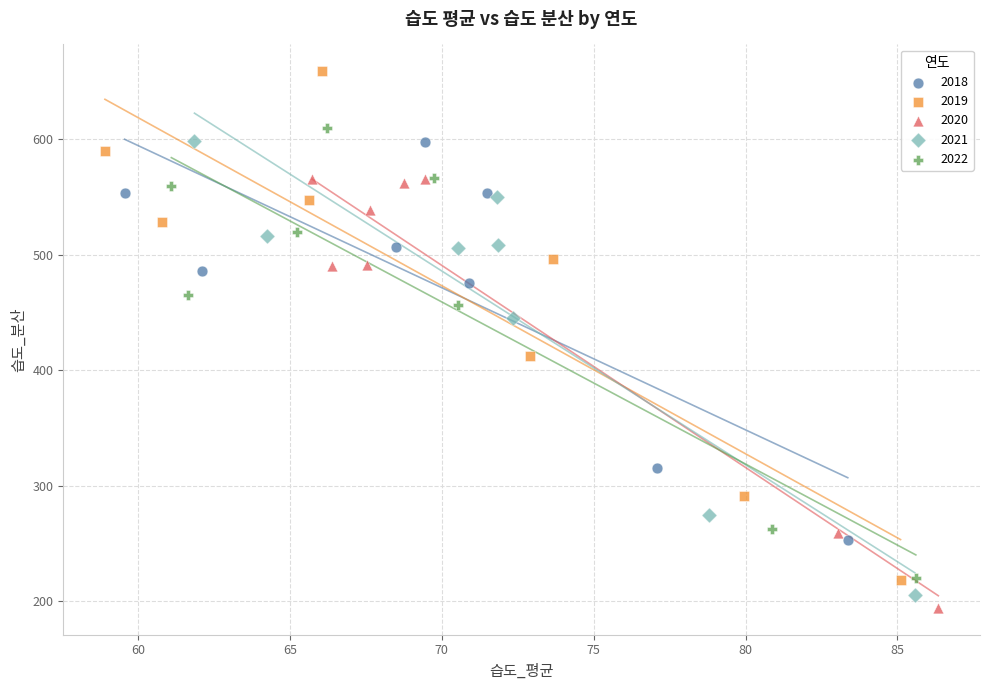

What are all the series names shown in the legend?

2018, 2019, 2020, 2021, 2022